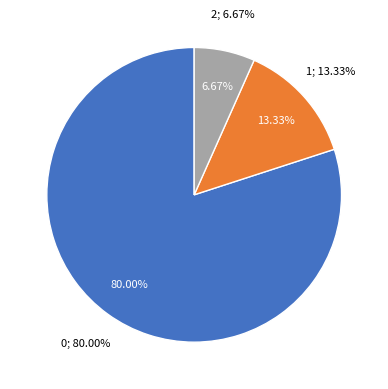

Which has a higher value, 13 or 2?

13